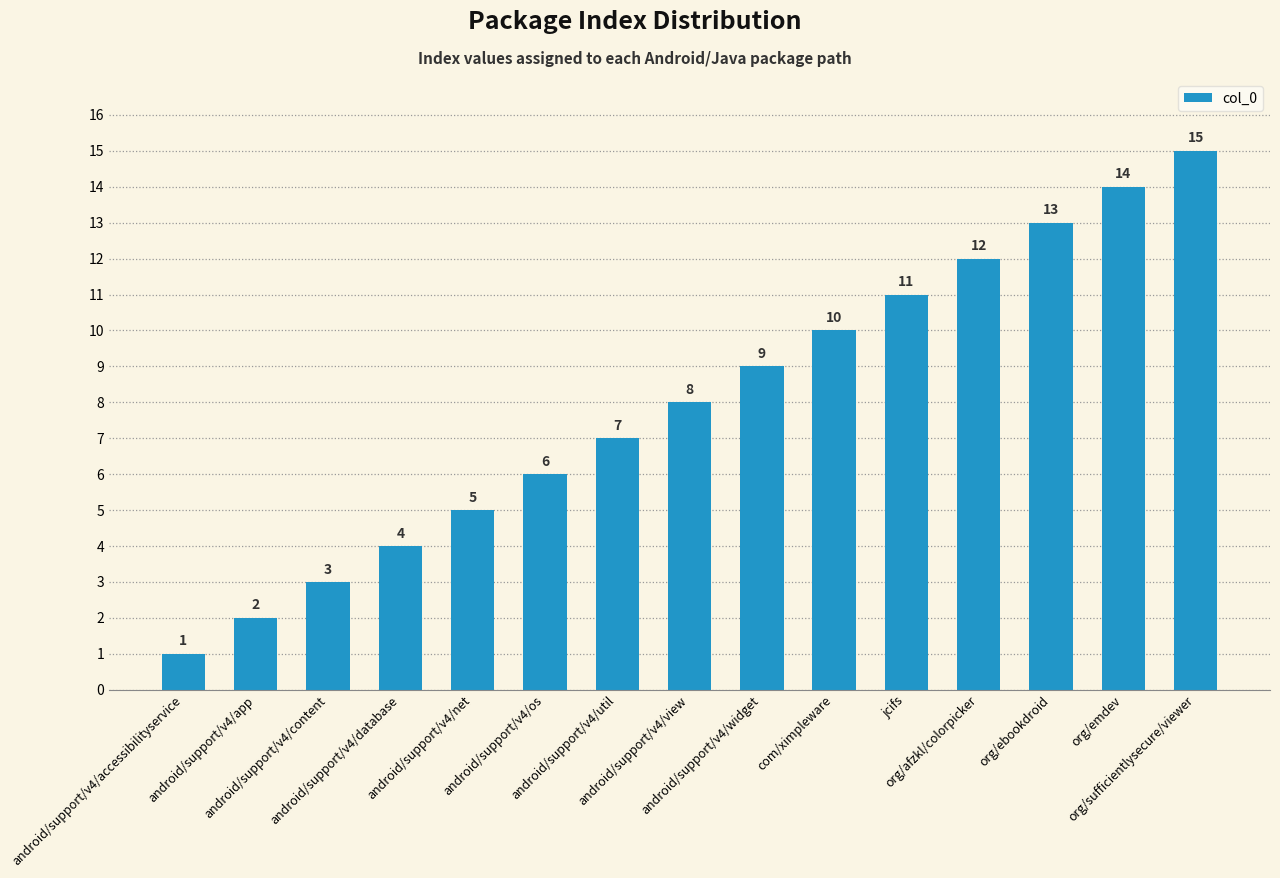

Between com/ximpleware and android/support/v4/net, which is larger?

com/ximpleware